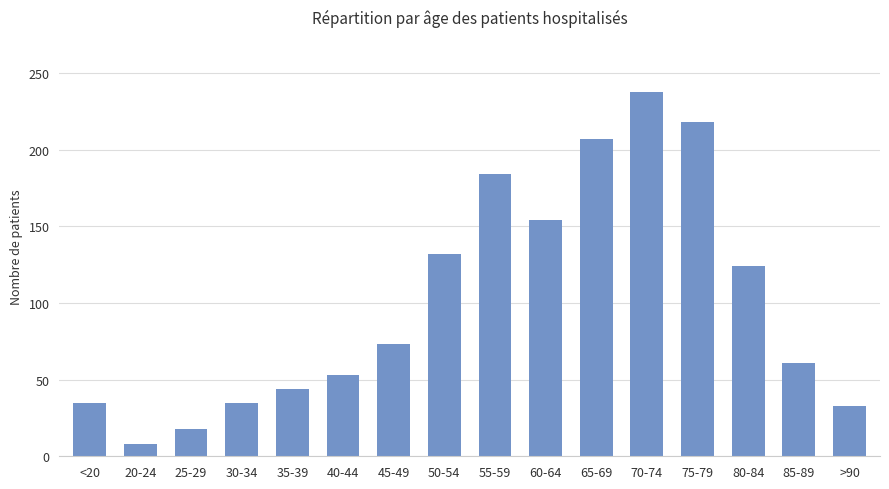

The value at 60-64 is 154. True or false?

True